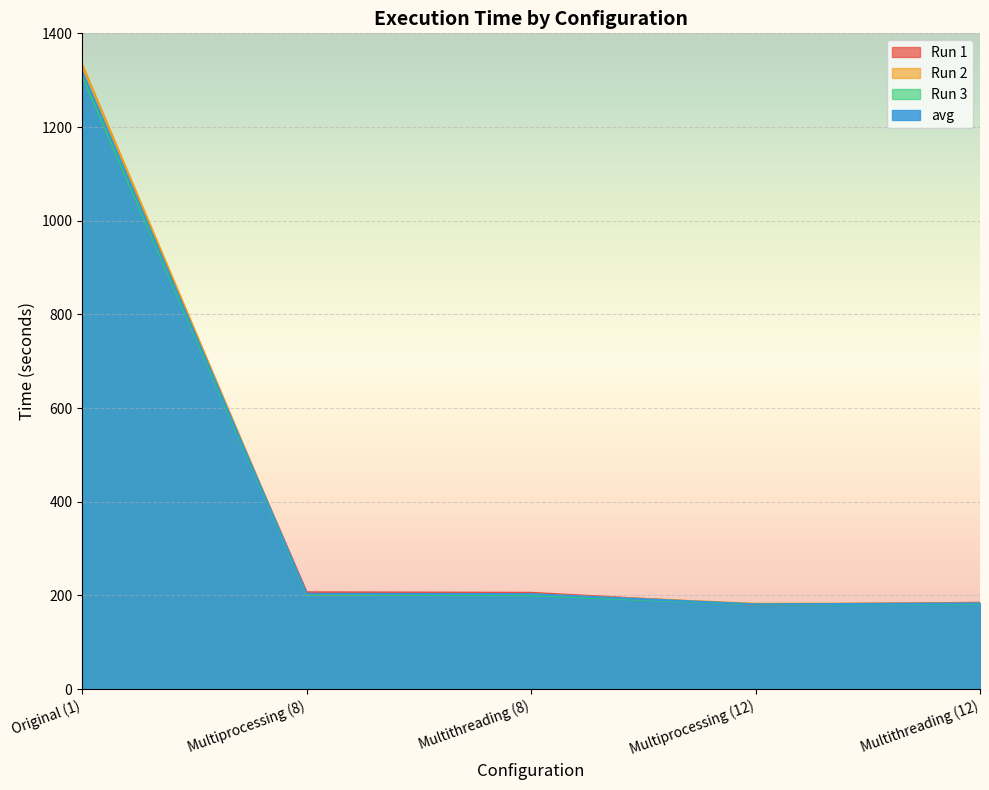

Which category has the highest value across all series?

Original (1)